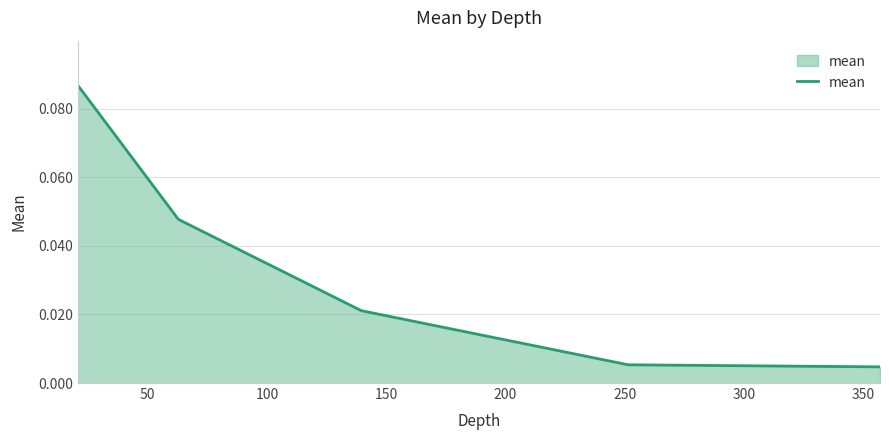

How many lines are shown in the chart?

1